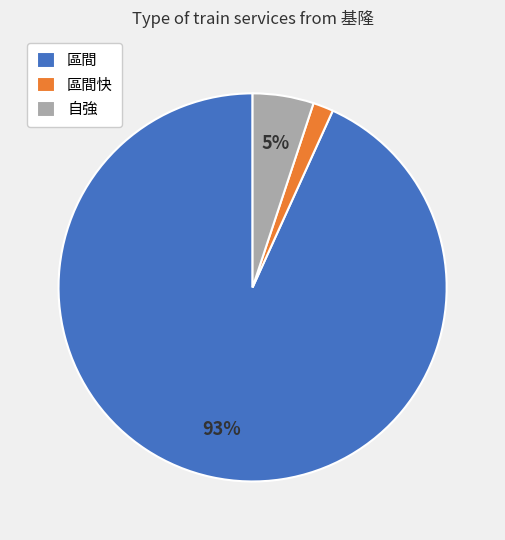

Is there any slice that represents more than half of the pie?

Yes